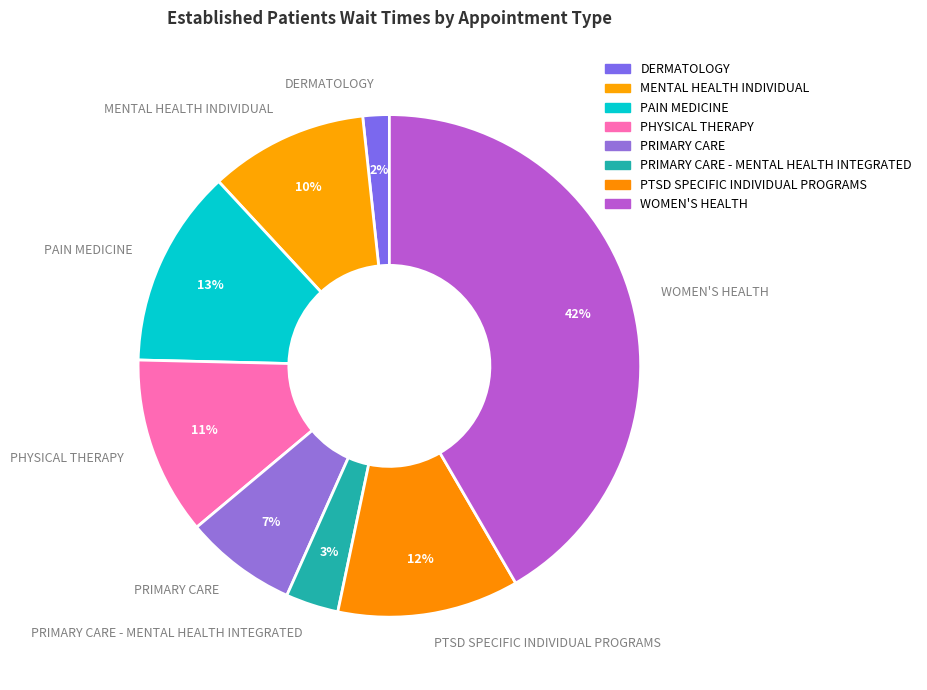

What is the largest slice in the pie chart?

WOMEN'S HEALTH